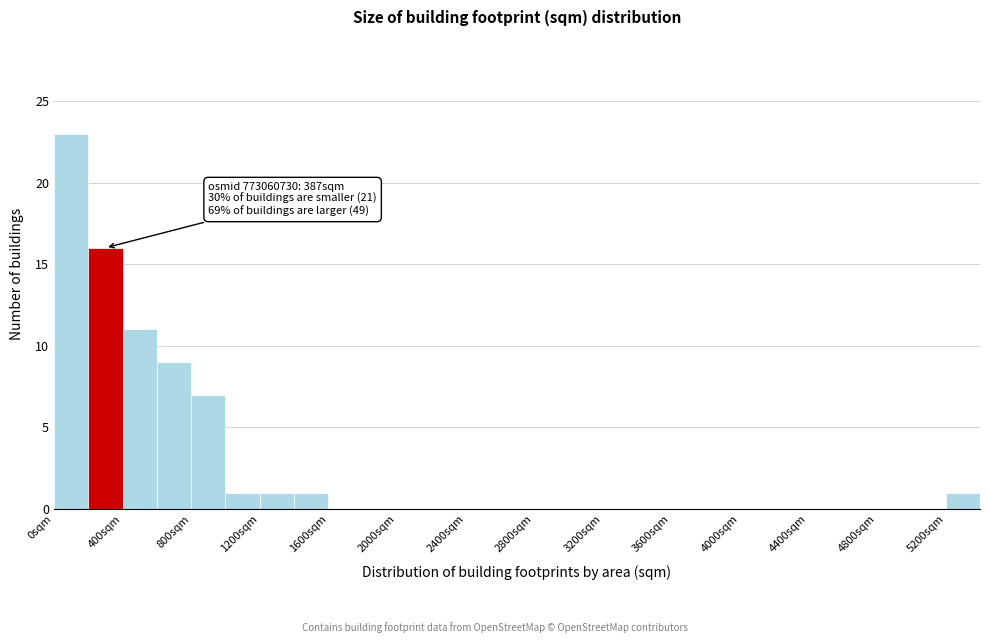

Over which range of the x-axis is the bar tallest?

0 to 200